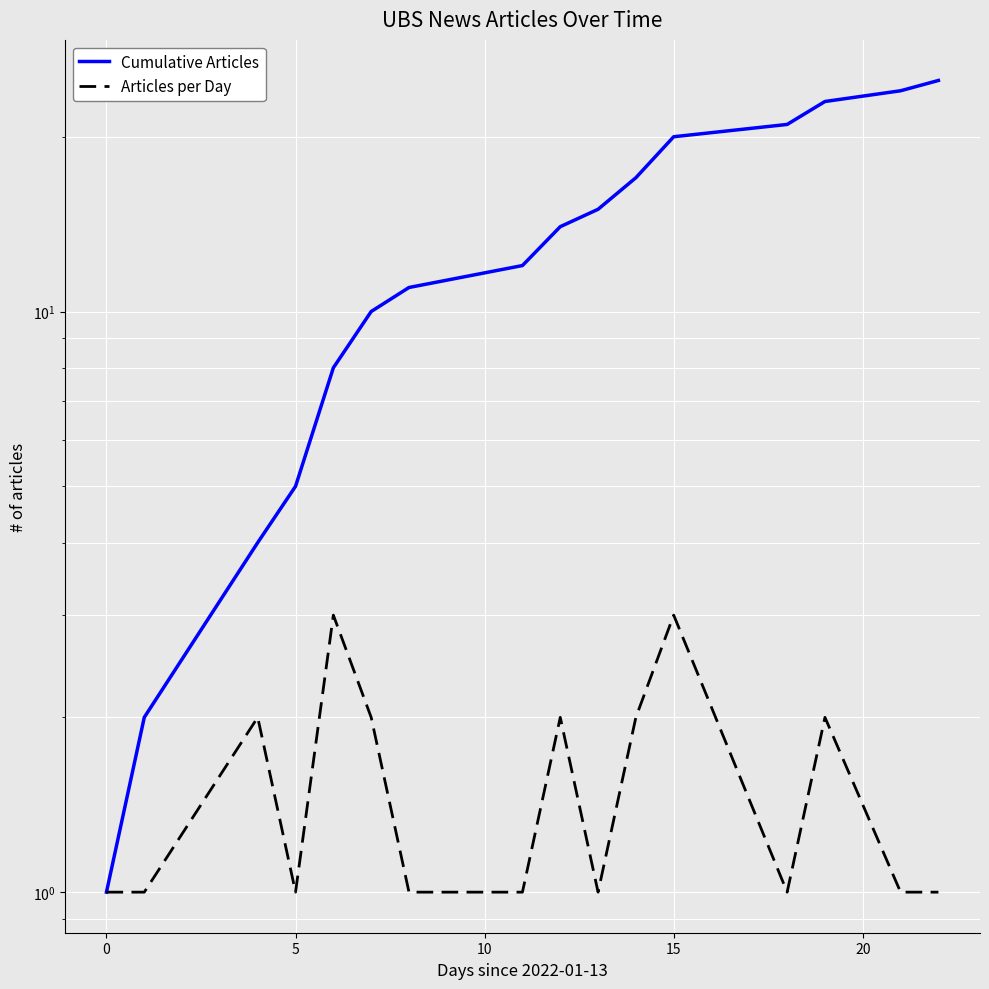

How many values in the Cumulative Articles series are below 14?

8